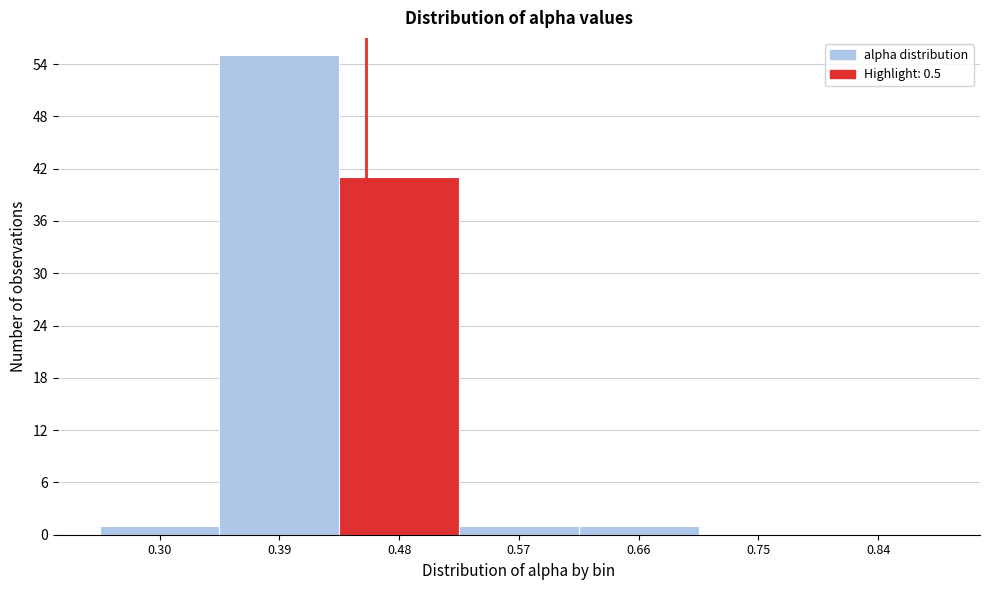

Reading left to right, what are all the values shown in this chart?

0.30=1	0.39=55	0.48=41	0.57=1	0.66=1	0.75=0	0.84=0